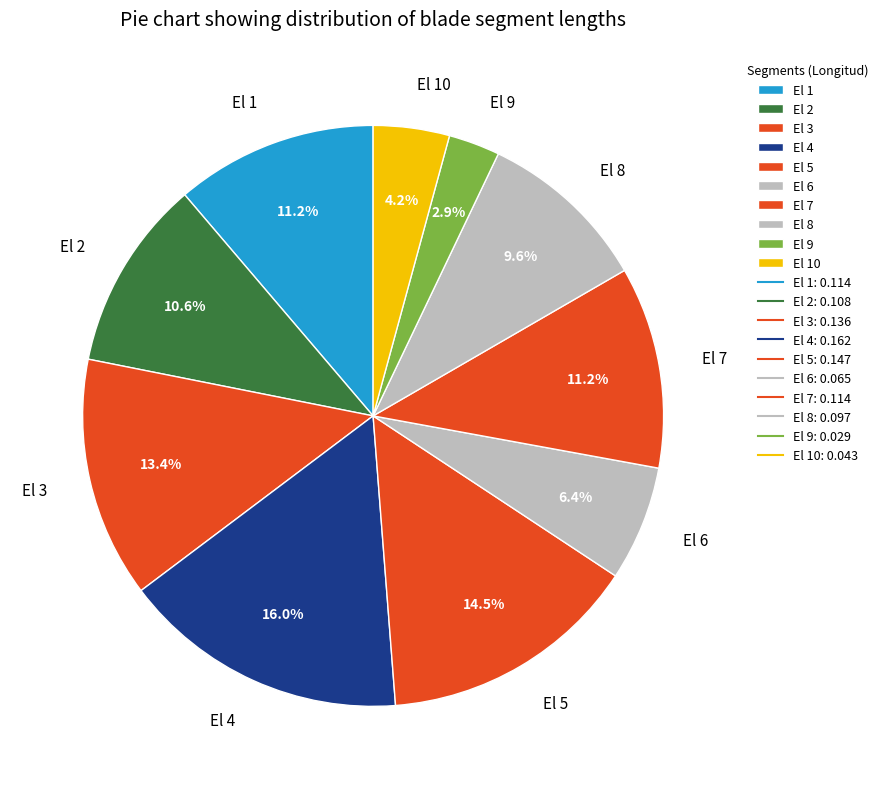

Which slice is the largest?

El 4